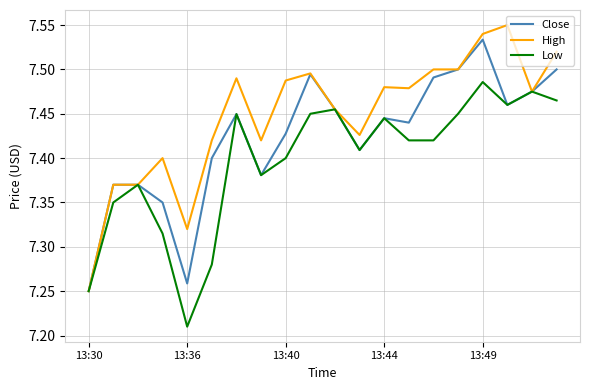

Which series has the largest total across all categories?

High